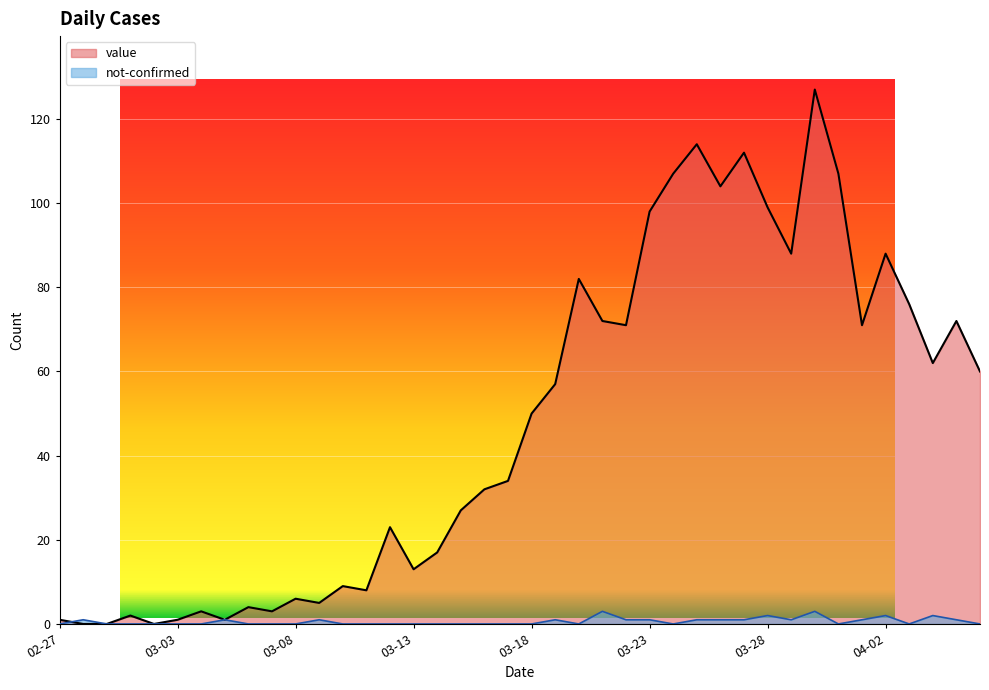

What is the label of the 7th point from the left?

2020-03-04